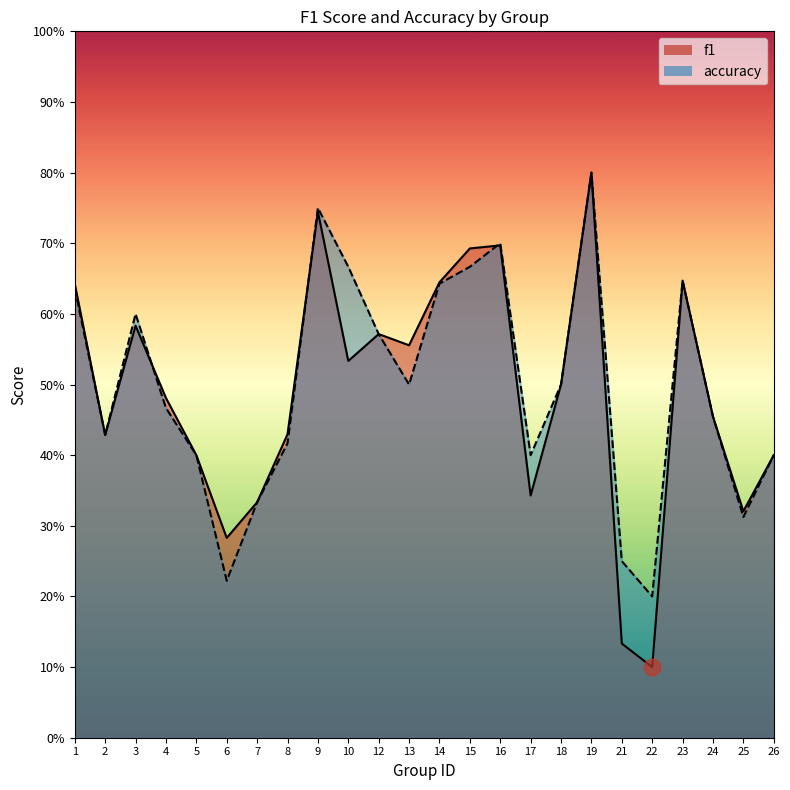

Reading left to right, what are all the values shown in this chart?

f1: 1=0.6	2=0.4	3=0.6	4=0.5	5=0.4	6=0.3	7=0.3	8=0.4	9=0.7	10=0.5	12=0.6	13=0.6	14=0.6	15=0.7	16=0.7	17=0.3	18=0.5	19=0.8	21=0.1	22=0.1	23=0.6	24=0.5	25=0.3	26=0.4
accuracy: 1=0.6	2=0.4	3=0.6	4=0.5	5=0.4	6=0.2	7=0.3	8=0.4	9=0.8	10=0.7	12=0.6	13=0.5	14=0.6	15=0.7	16=0.7	17=0.4	18=0.5	19=0.8	21=0.2	22=0.2	23=0.6	24=0.5	25=0.3	26=0.4